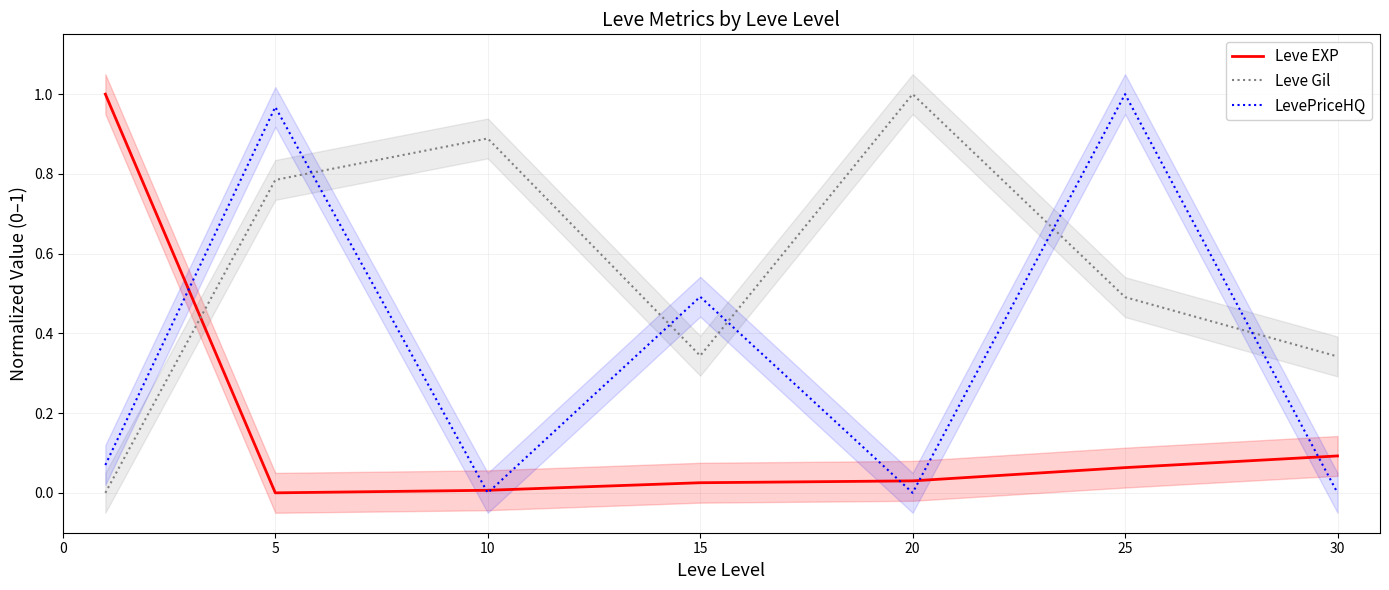

Is this an area chart (filled region under the line)?

No